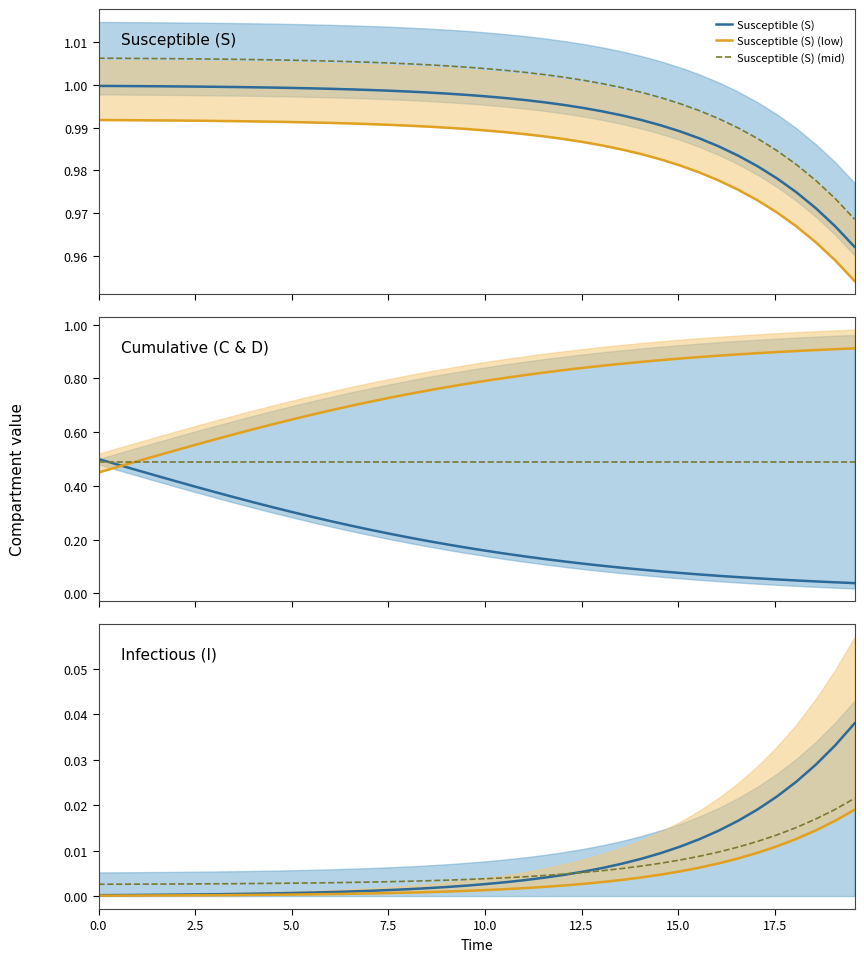

True or false: Susceptible (S) and Susceptible (S) (mid) intersect in this chart.

False